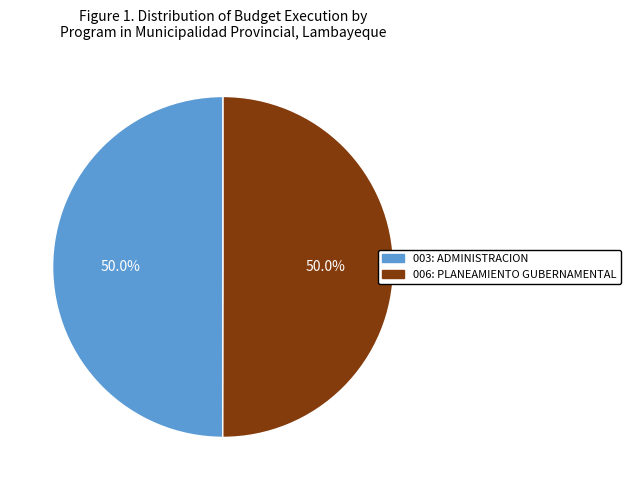

True or false: 003: ADMINISTRACION accounts for 50% of the total.

True